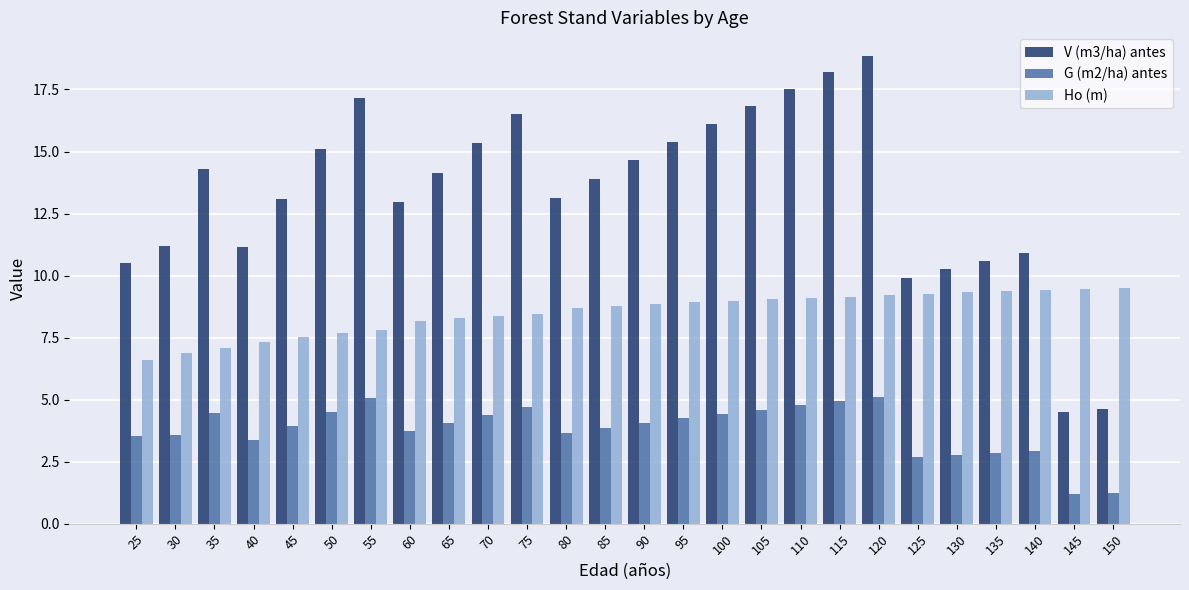

The V (m3/ha) antes series shows 18.2 at 115. True or false?

True